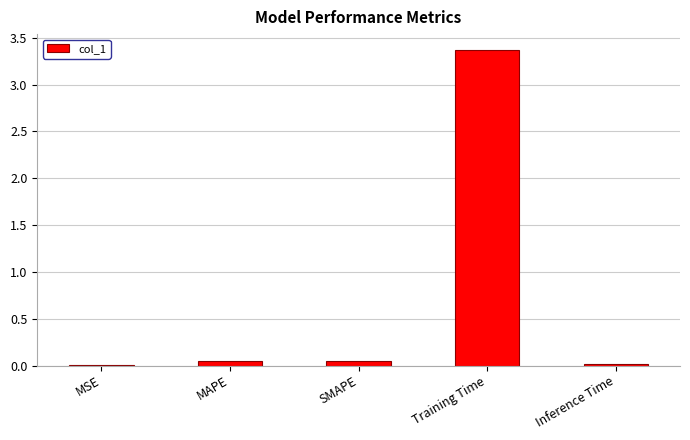

Are the bars grouped side by side (vs. stacked)?

No